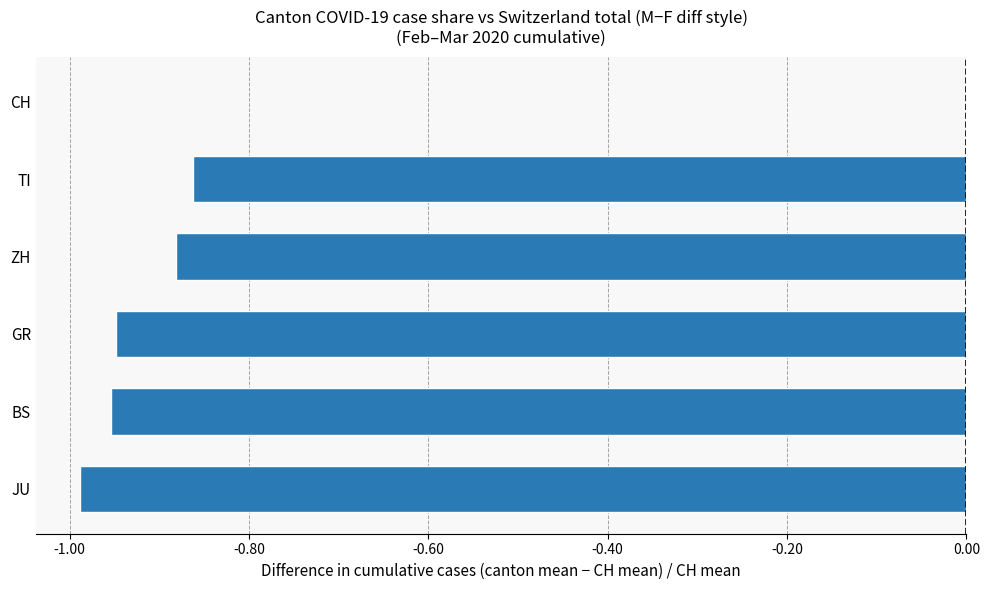

The value at GR is -0.2. True or false?

False